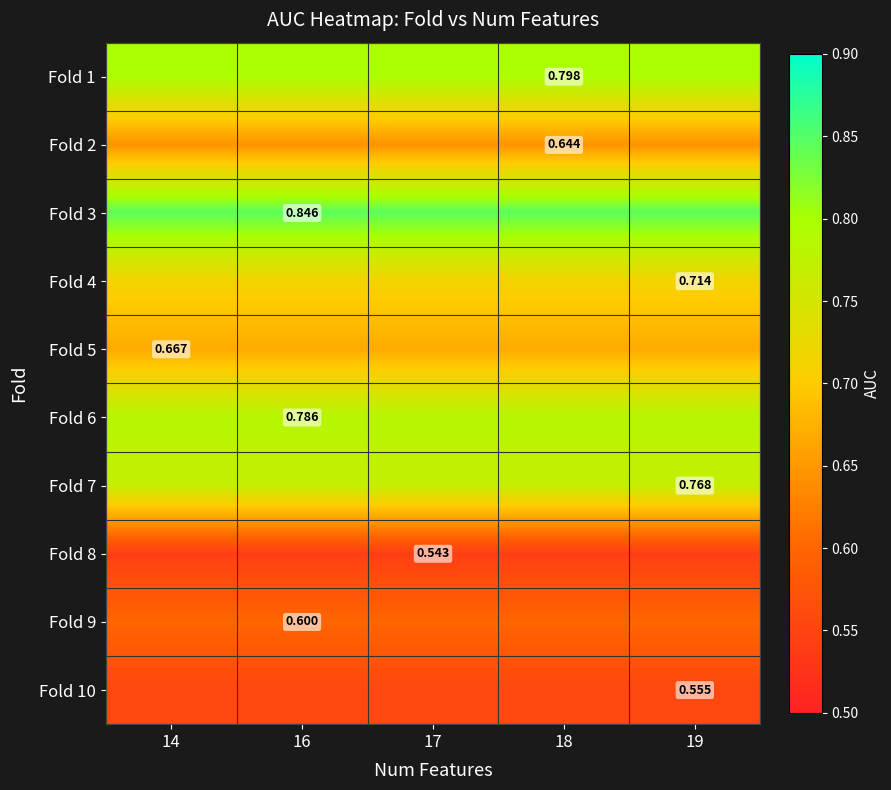

Rank the series at 14 from highest to lowest value.

Fold 3, Fold 1, Fold 6, Fold 7, Fold 4, Fold 5, Fold 2, Fold 9, Fold 10, Fold 8